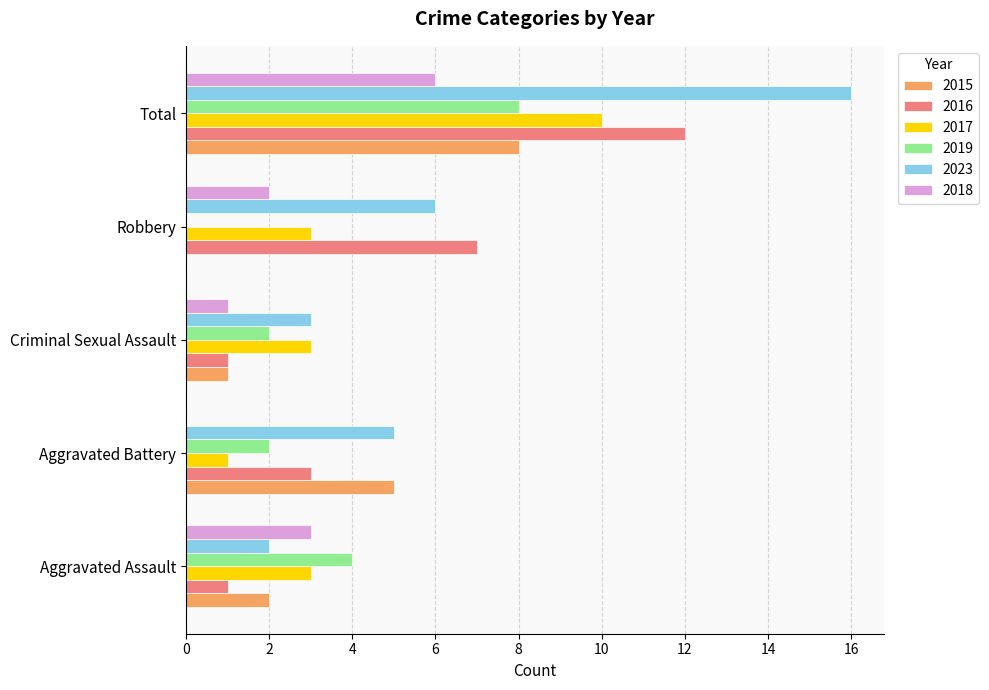

The 2018 series shows 3 at Aggravated Assault. True or false?

True